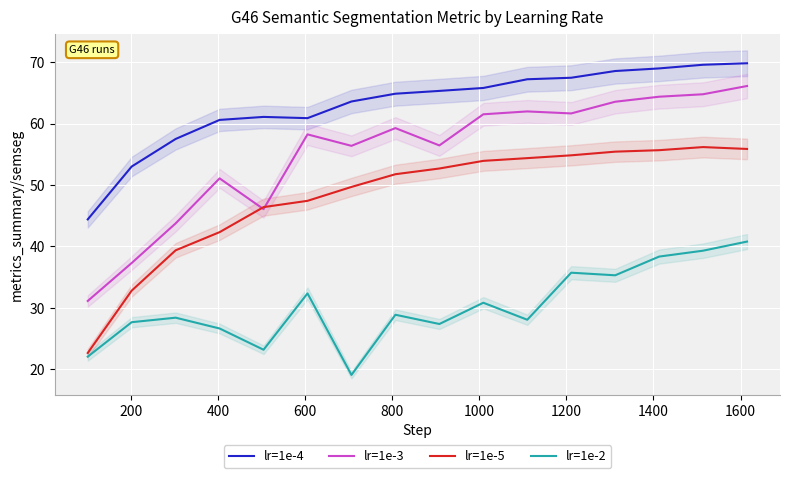

Reading left to right, list all the values displayed in this chart.

lr=1e-4: 44.4	53.0	57.5	60.6	61.1	60.9	63.6	64.9	65.3	65.8	67.2	67.5	68.6	69.0	69.6	69.8
lr=1e-3: 31.1	37.3	43.8	51.1	46.1	58.3	56.4	59.3	56.5	61.5	62.0	61.7	63.6	64.4	64.8	66.1
lr=1e-5: 22.7	32.8	39.4	42.3	46.4	47.4	49.7	51.8	52.7	53.9	54.4	54.8	55.4	55.7	56.2	55.9
lr=1e-2: 22.1	27.7	28.4	26.7	23.2	32.4	19.1	28.9	27.4	30.8	28.1	35.7	35.3	38.4	39.3	40.8